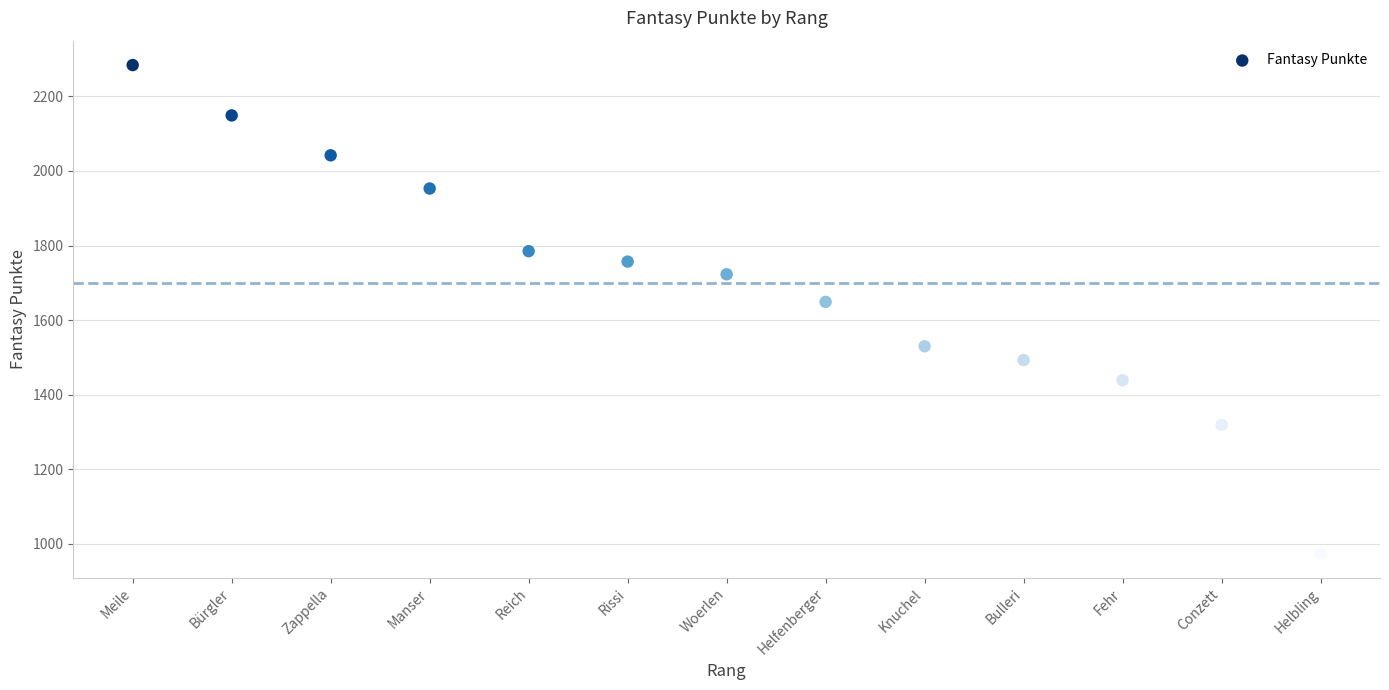

What is the range of X values (max minus min)?

12